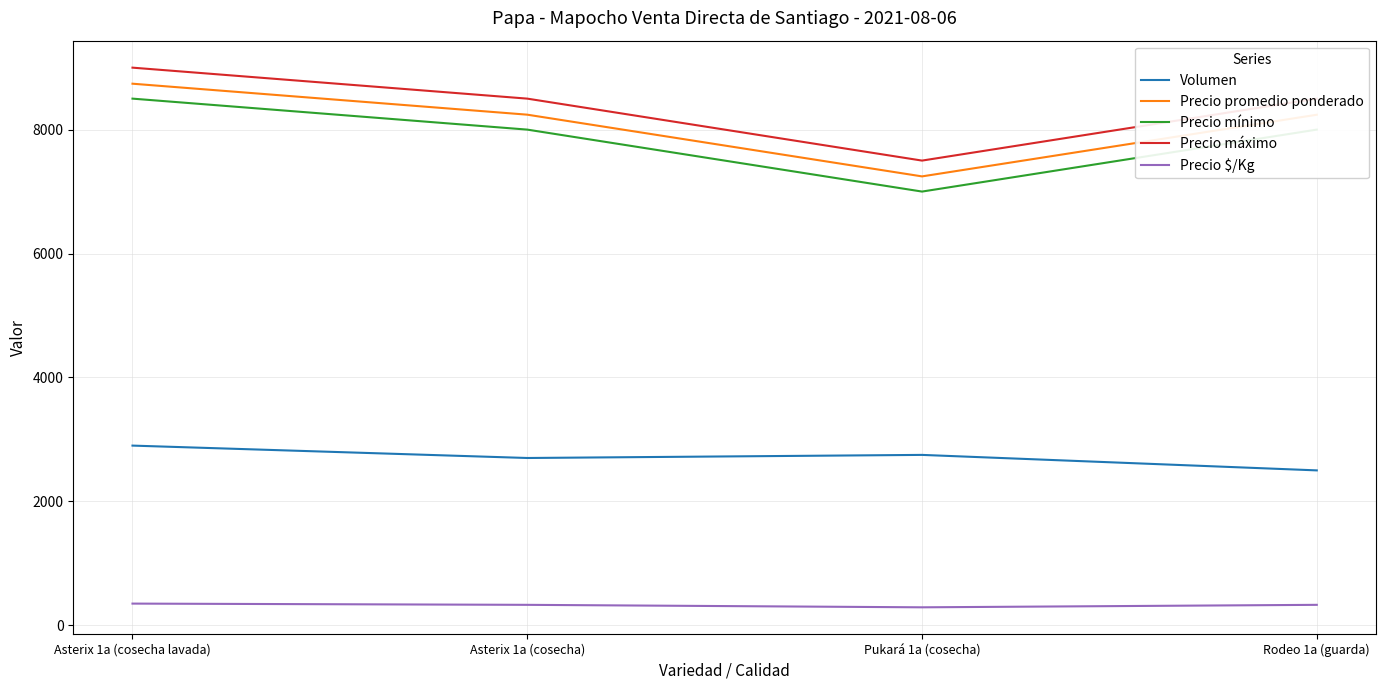

True or false: Precio mínimo and Volumen cross at least once.

False